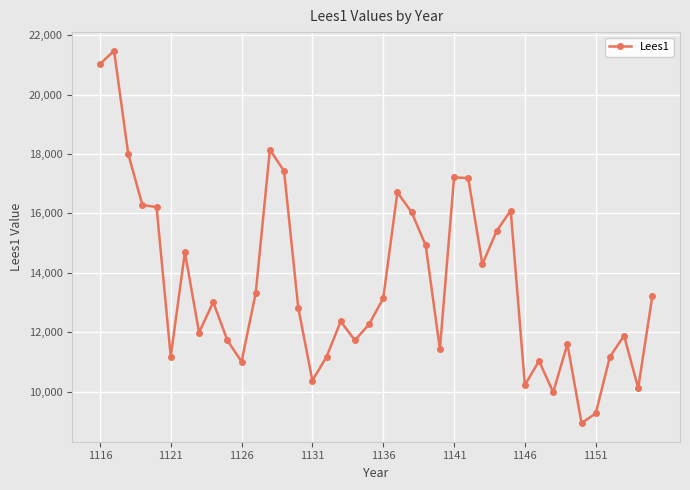

What is the value of the 22nd point from the left?

16710.5